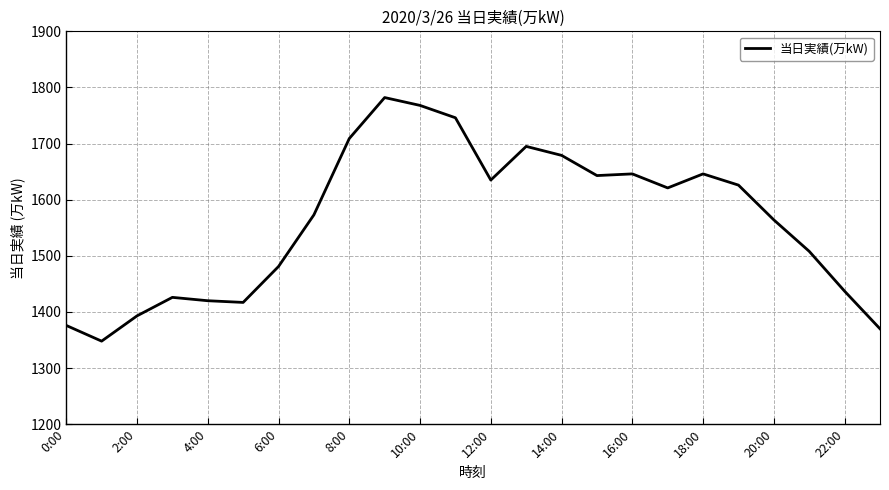

What is the smallest value displayed?

1348